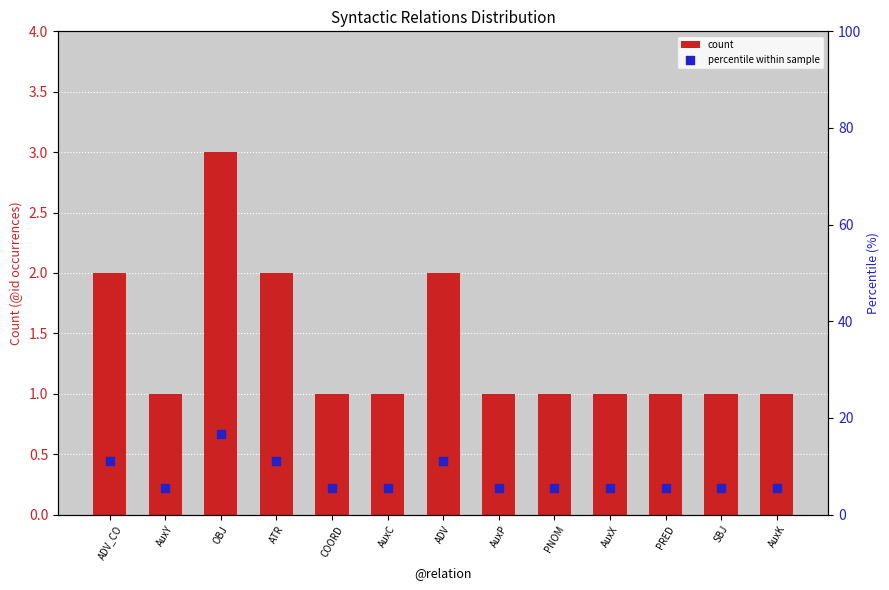

Which series reaches the minimum Y coordinate?

count